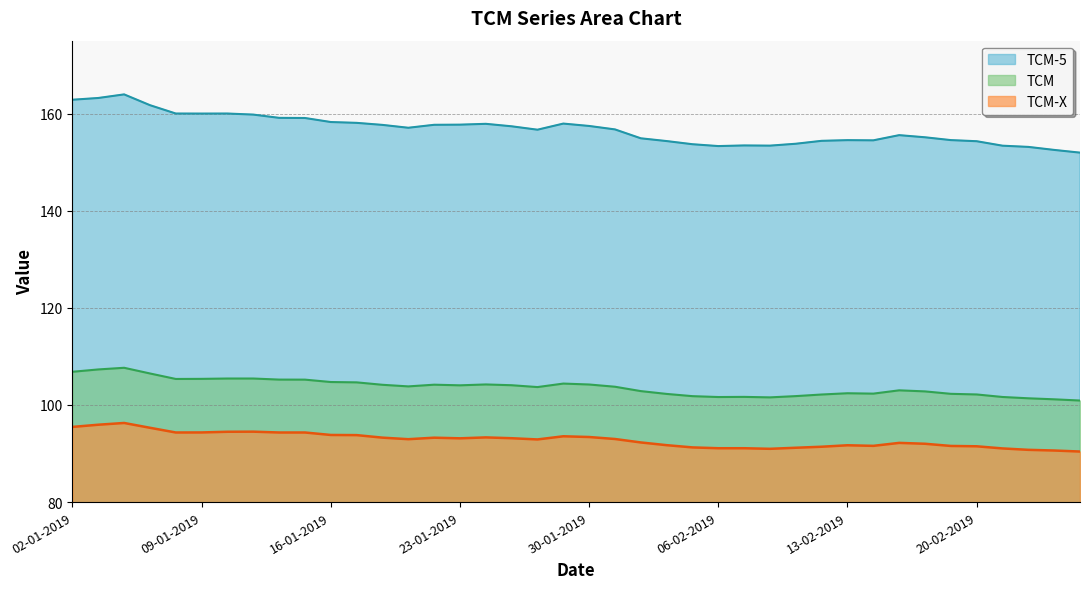

What is the value of the TCM-5 point at the 6th from the left?

160.0